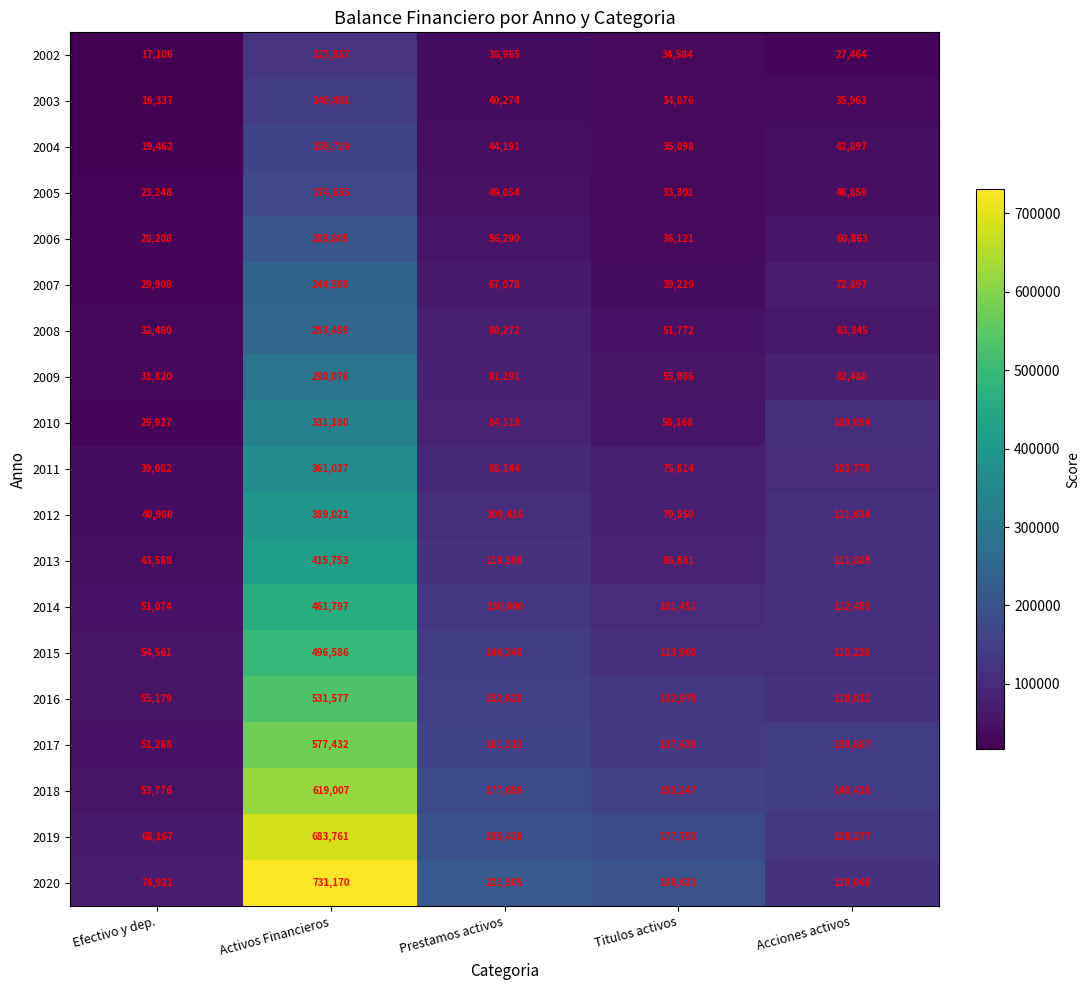

Which label corresponds to the smallest value in the chart?

Efectivo y dep.